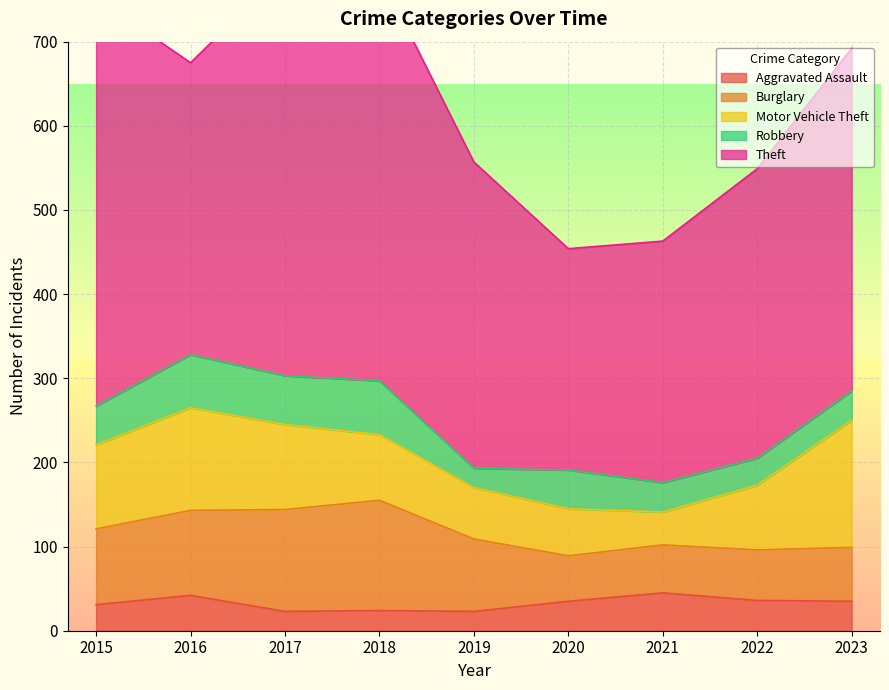

What is the minimum value for Theft?

263